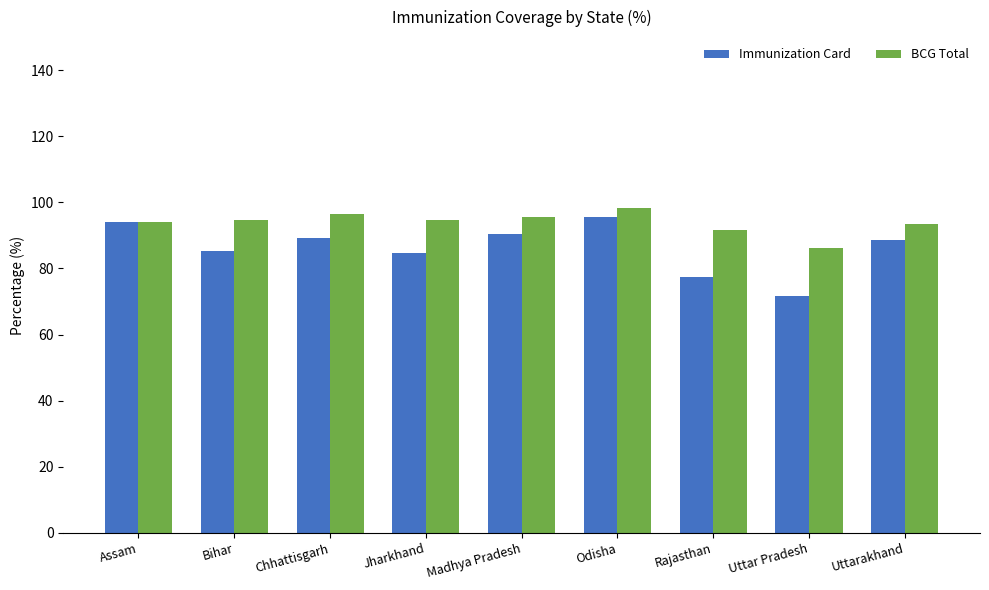

At which category does the chart reach its minimum across all series?

Uttar Pradesh